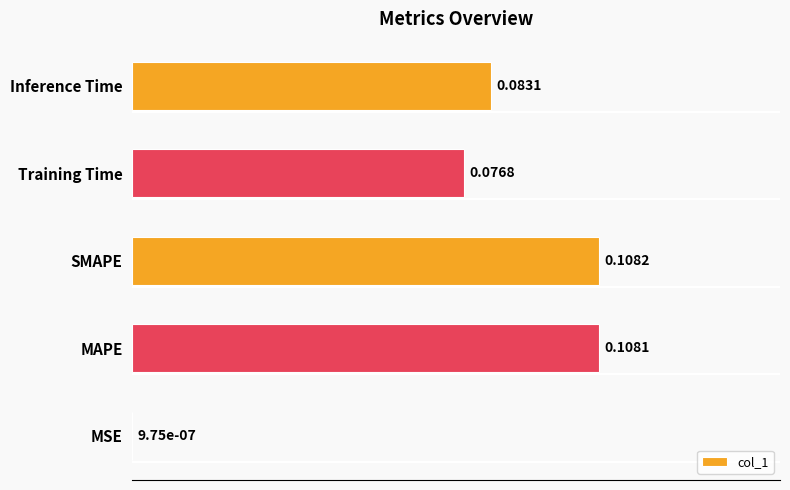

What is the sum of all values?

0.4